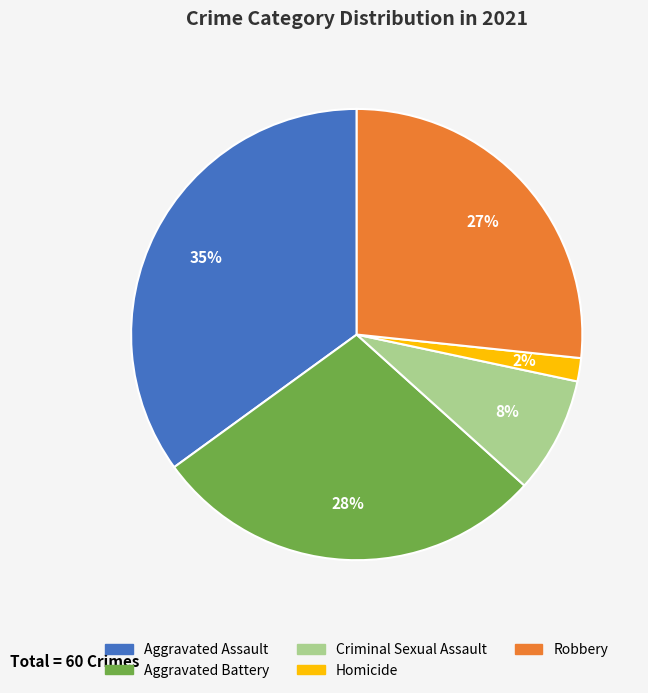

Between Homicide and Robbery, which is larger?

Robbery